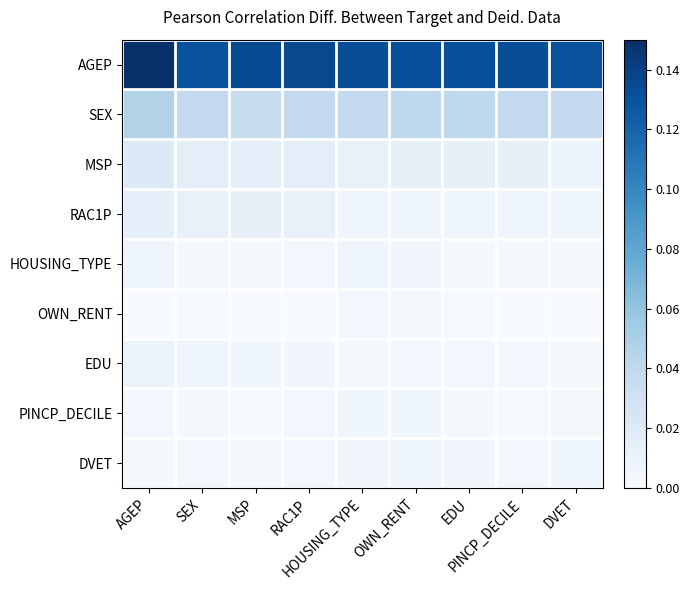

Reading right to left, transcribe all the data shown in this chart.

AGEP: DVET=0.1	PINCP_DECILE=0.1	EDU=0.1	OWN_RENT=0.1	HOUSING_TYPE=0.1	RAC1P=0.1	MSP=0.1	SEX=0.1	AGEP=0.1
SEX: DVET=0.0	PINCP_DECILE=0.0	EDU=0.0	OWN_RENT=0.0	HOUSING_TYPE=0.0	RAC1P=0.0	MSP=0.0	SEX=0.0	AGEP=0.0
MSP: DVET=0.0	PINCP_DECILE=0.0	EDU=0.0	OWN_RENT=0.0	HOUSING_TYPE=0.0	RAC1P=0.0	MSP=0.0	SEX=0.0	AGEP=0.0
RAC1P: DVET=0.0	PINCP_DECILE=0.0	EDU=0.0	OWN_RENT=0.0	HOUSING_TYPE=0.0	RAC1P=0.0	MSP=0.0	SEX=0.0	AGEP=0.0
HOUSING_TYPE: DVET=0.0	PINCP_DECILE=0.0	EDU=0.0	OWN_RENT=0.0	HOUSING_TYPE=0.0	RAC1P=0.0	MSP=0.0	SEX=0.0	AGEP=0.0
OWN_RENT: DVET=0.0	PINCP_DECILE=0.0	EDU=0.0	OWN_RENT=0.0	HOUSING_TYPE=0.0	RAC1P=0.0	MSP=0.0	SEX=0.0	AGEP=0.0
EDU: DVET=0.0	PINCP_DECILE=0.0	EDU=0.0	OWN_RENT=0.0	HOUSING_TYPE=0.0	RAC1P=0.0	MSP=0.0	SEX=0.0	AGEP=0.0
PINCP_DECILE: DVET=0.0	PINCP_DECILE=0.0	EDU=0.0	OWN_RENT=0.0	HOUSING_TYPE=0.0	RAC1P=0.0	MSP=0.0	SEX=0.0	AGEP=0.0
DVET: DVET=0.0	PINCP_DECILE=0.0	EDU=0.0	OWN_RENT=0.0	HOUSING_TYPE=0.0	RAC1P=0.0	MSP=0.0	SEX=0.0	AGEP=0.0